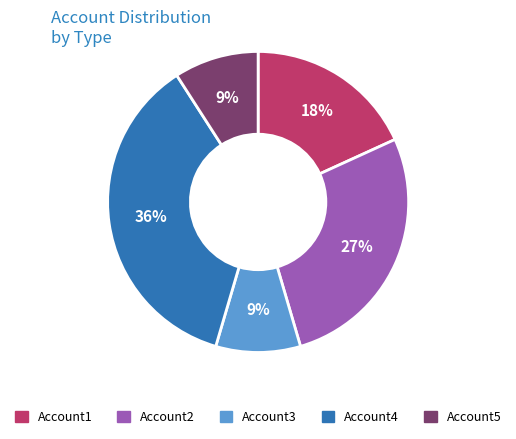

To the nearest percent, what is the difference between the largest and smallest slice percentages?

27%